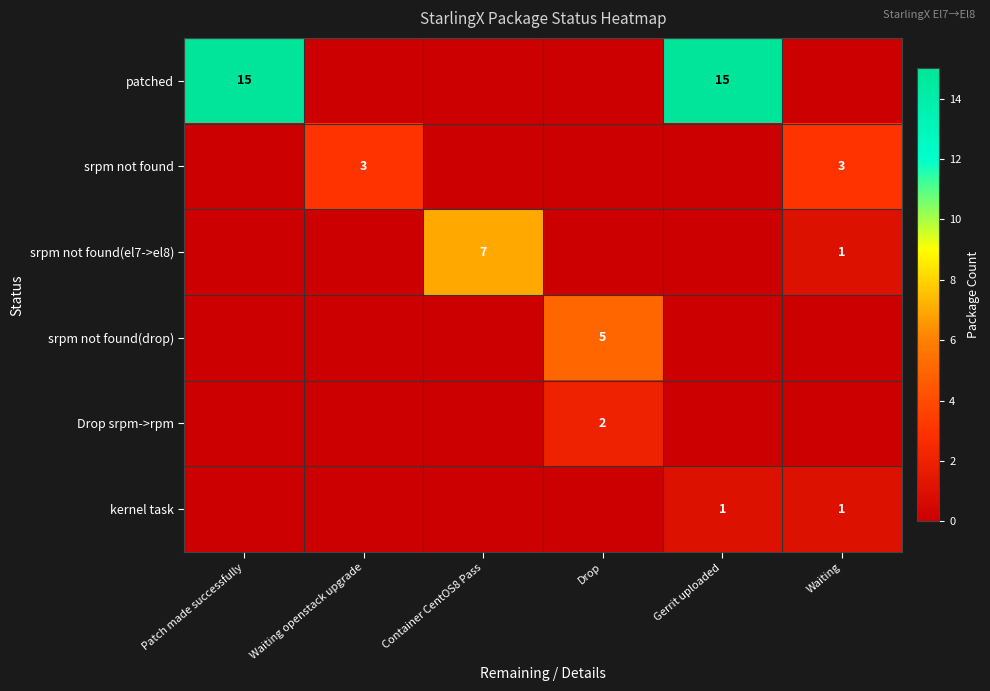

Is it true that patched equals 15 at Gerrit uploaded?

True